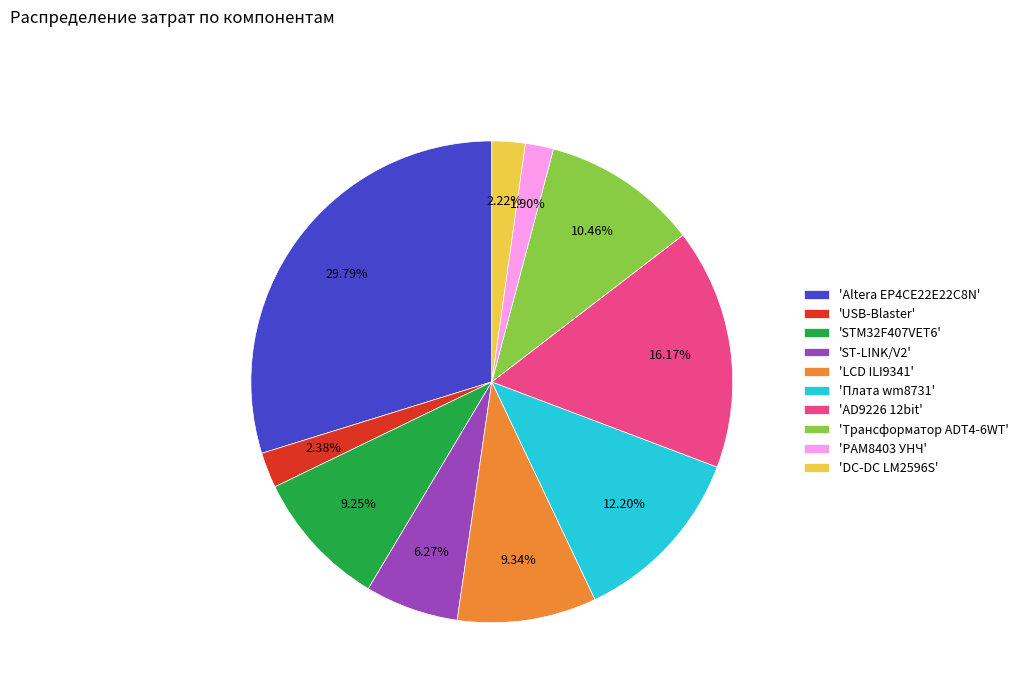

Do 'DC-DC LM2596S' and 'AD9226 12bit' together represent more than half of the pie?

No